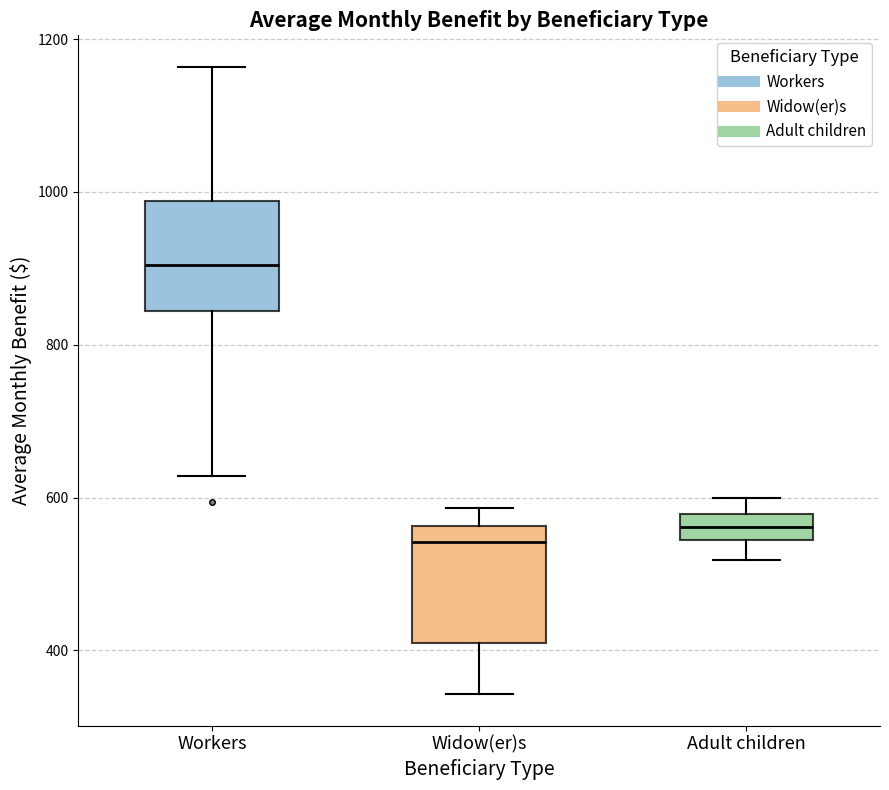

Where is the lower edge of the box for Workers on the y-axis? The values are not printed on the chart, so give them approximately, as read against the axis.

840